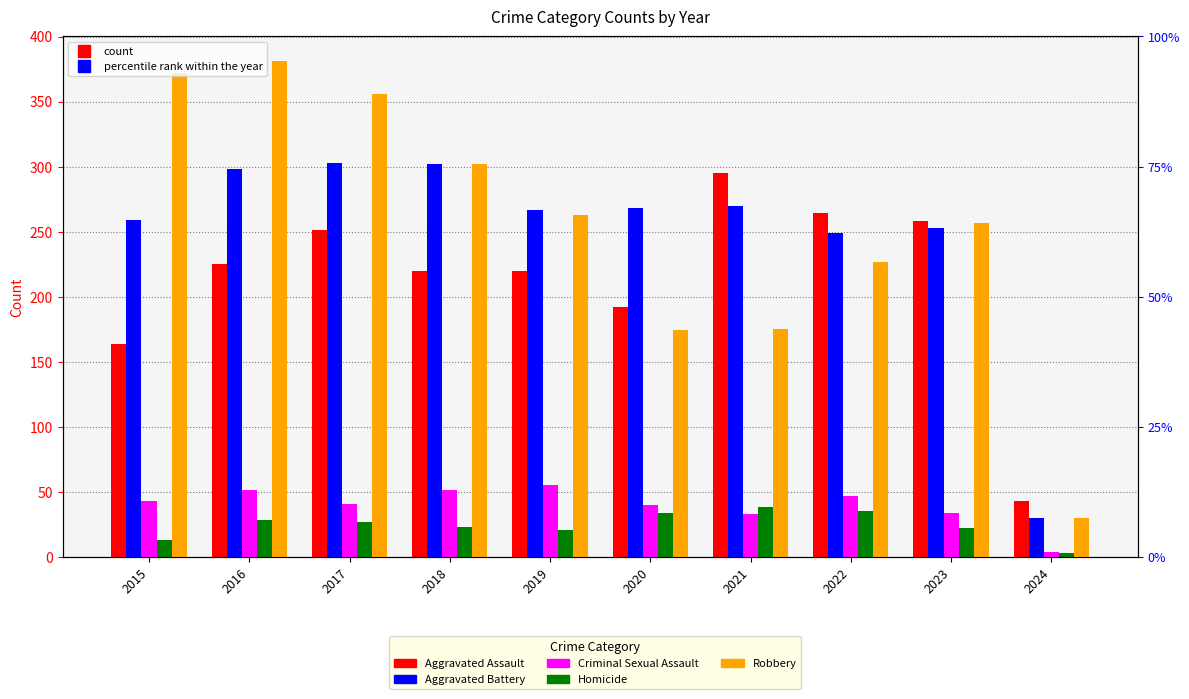

What is the sum of the Robbery values at 2017 and 2015?

728